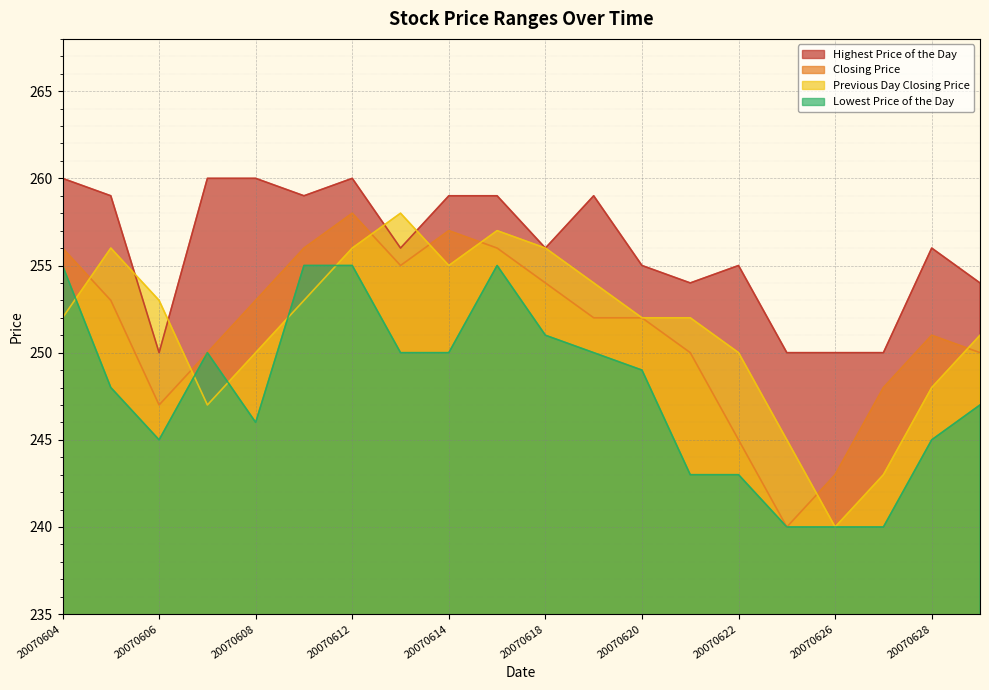

What is the difference between the maximum and minimum values in the Lowest Price of the Day series?

15